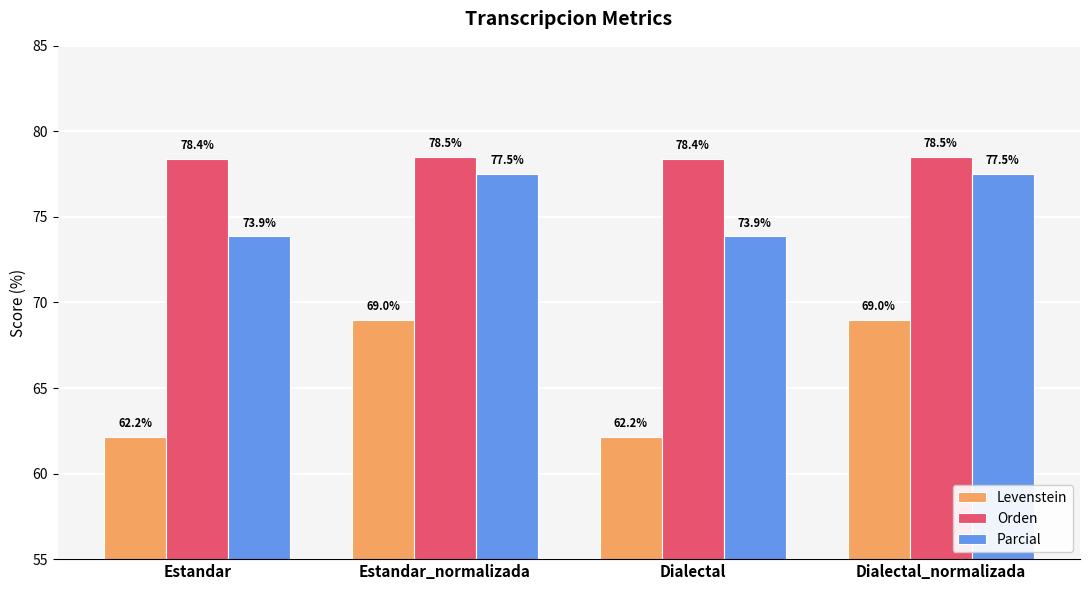

What is the difference between the maximum and minimum values in the Levenstein series?

6.8